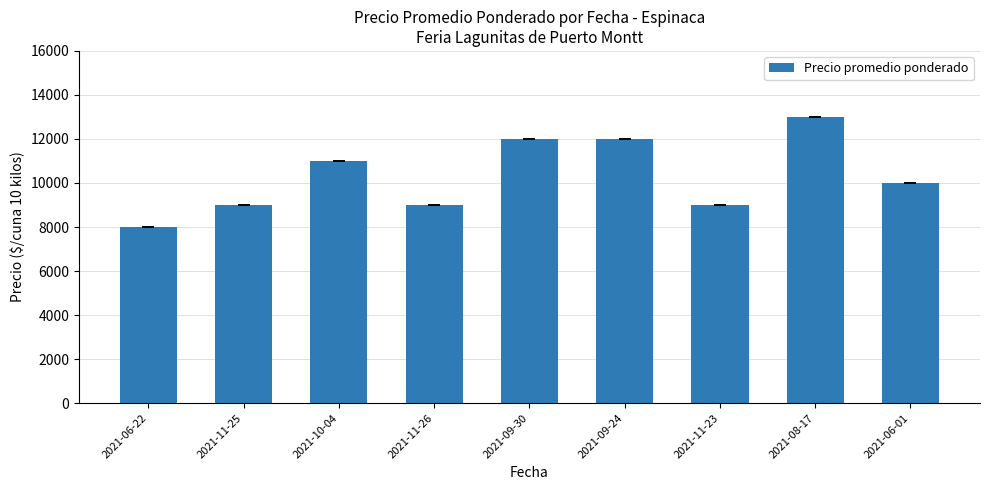

Which category has the highest value across all series?

2021-08-17